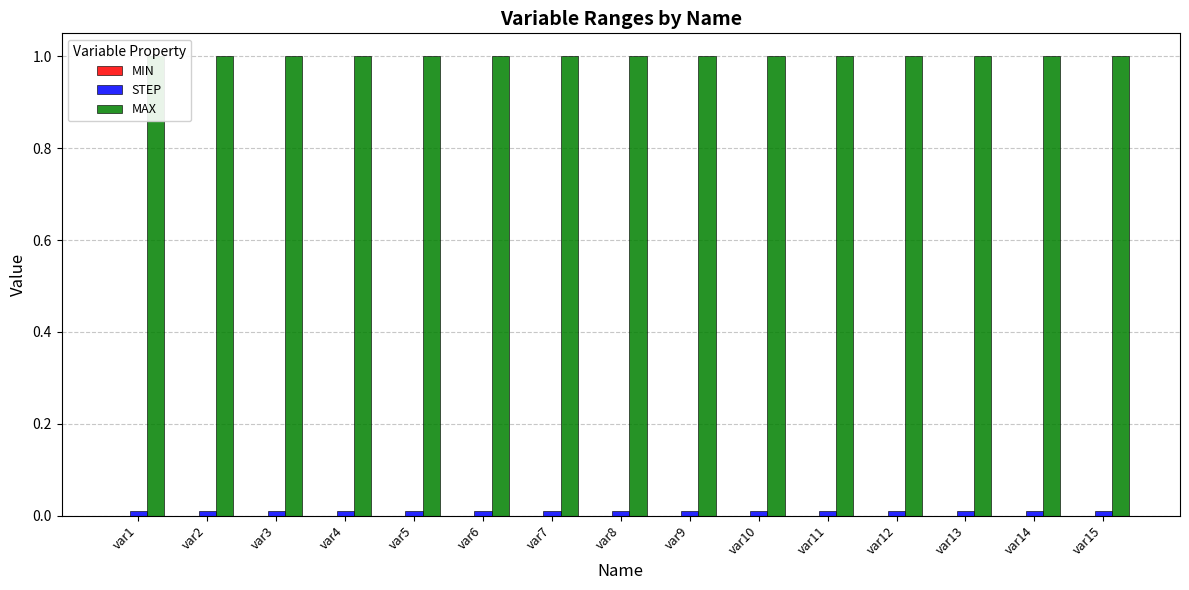

Rank the series at var1 from highest to lowest value.

MAX, STEP, MIN